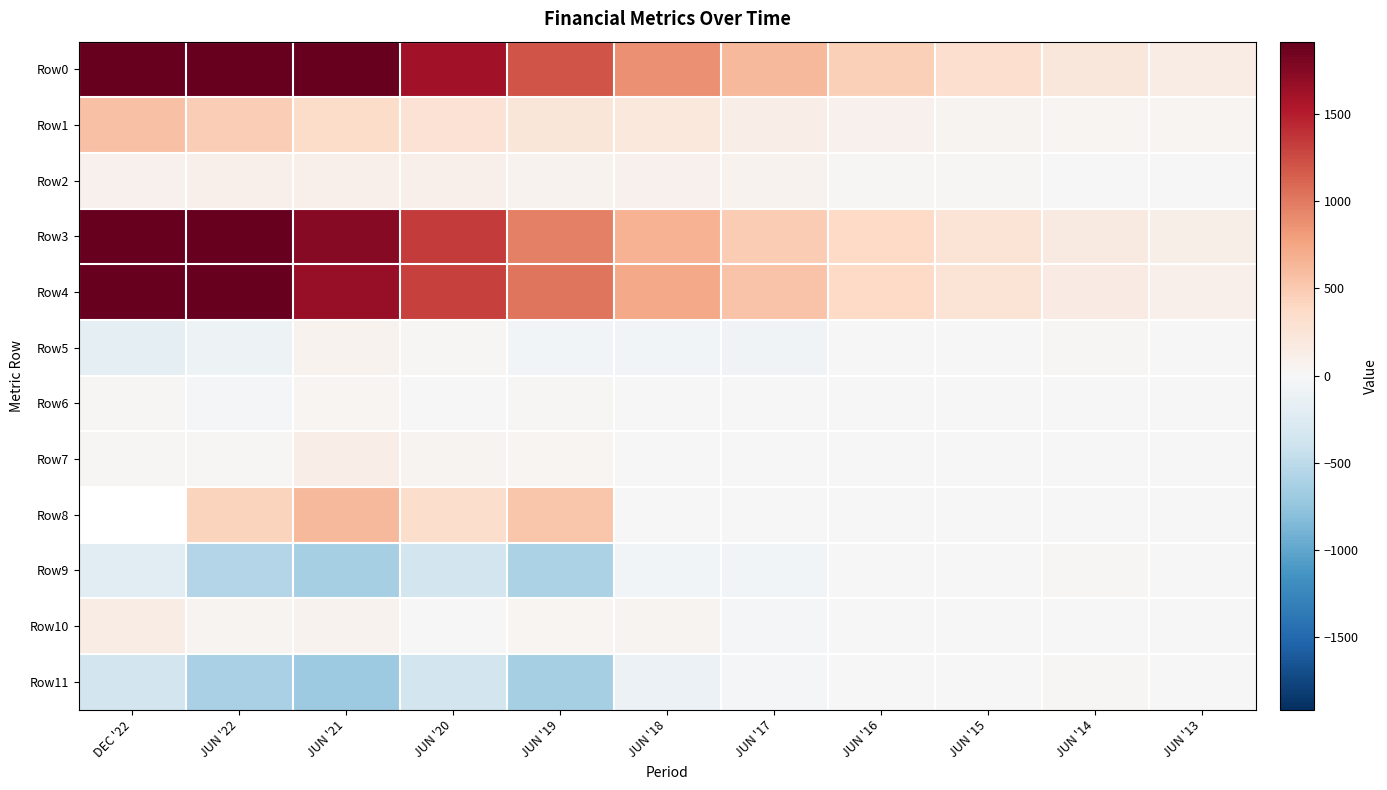

What is the total value across all series at JUN '16?

1308.4